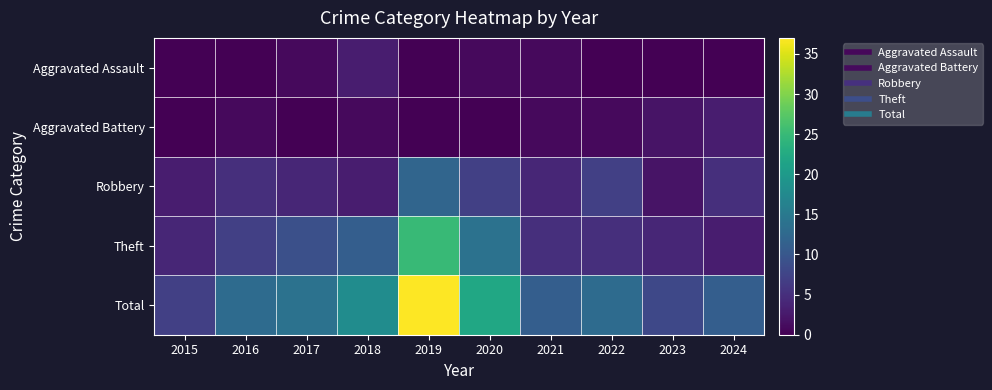

Reading right to left, list all the values displayed in this chart.

Aggravated Assault: 2024=0	2023=0	2022=0	2021=1	2020=1	2019=0	2018=3	2017=1	2016=0	2015=0
Aggravated Battery: 2024=3	2023=2	2022=1	2021=1	2020=0	2019=0	2018=1	2017=0	2016=1	2015=0
Robbery: 2024=5	2023=2	2022=7	2021=4	2020=7	2019=12	2018=3	2017=4	2016=5	2015=3
Theft: 2024=3	2023=4	2022=5	2021=5	2020=14	2019=25	2018=11	2017=9	2016=7	2015=4
Total: 2024=11	2023=8	2022=13	2021=11	2020=22	2019=37	2018=18	2017=14	2016=13	2015=7